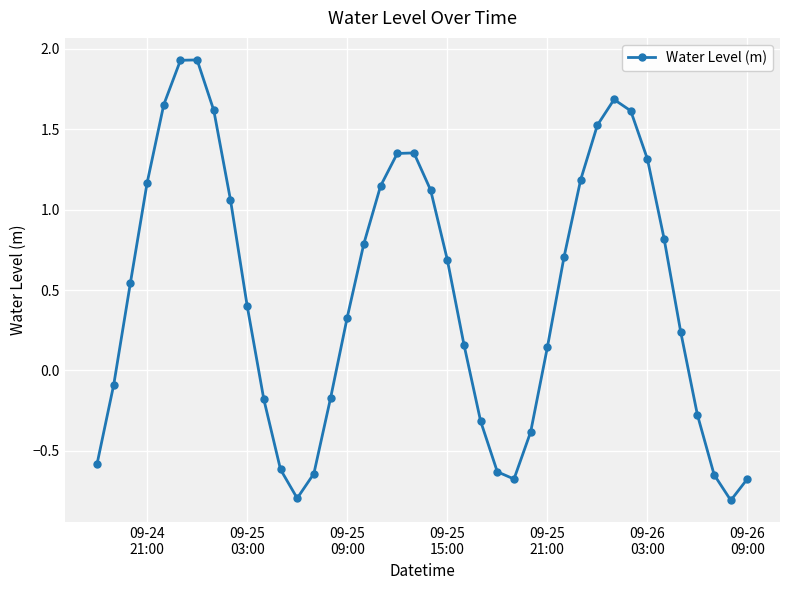

How many points are higher than both their immediate neighbors (excluding endpoints)?

3